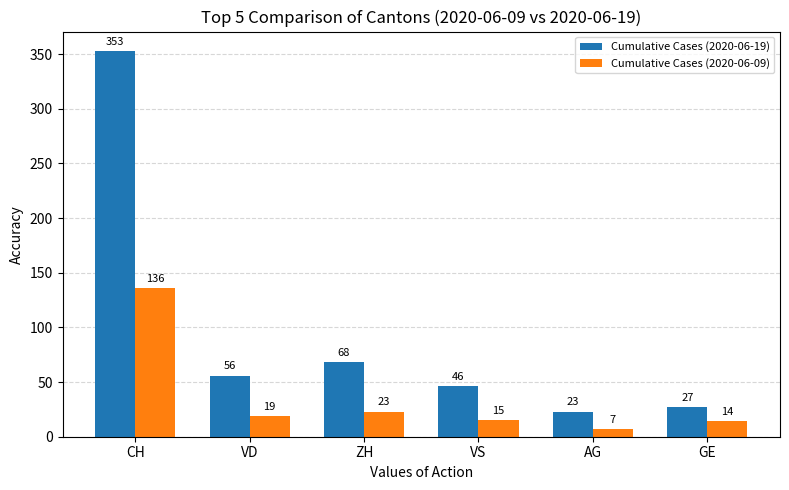

Is it true that Cumulative Cases (2020-06-09) equals 136 at CH?

True